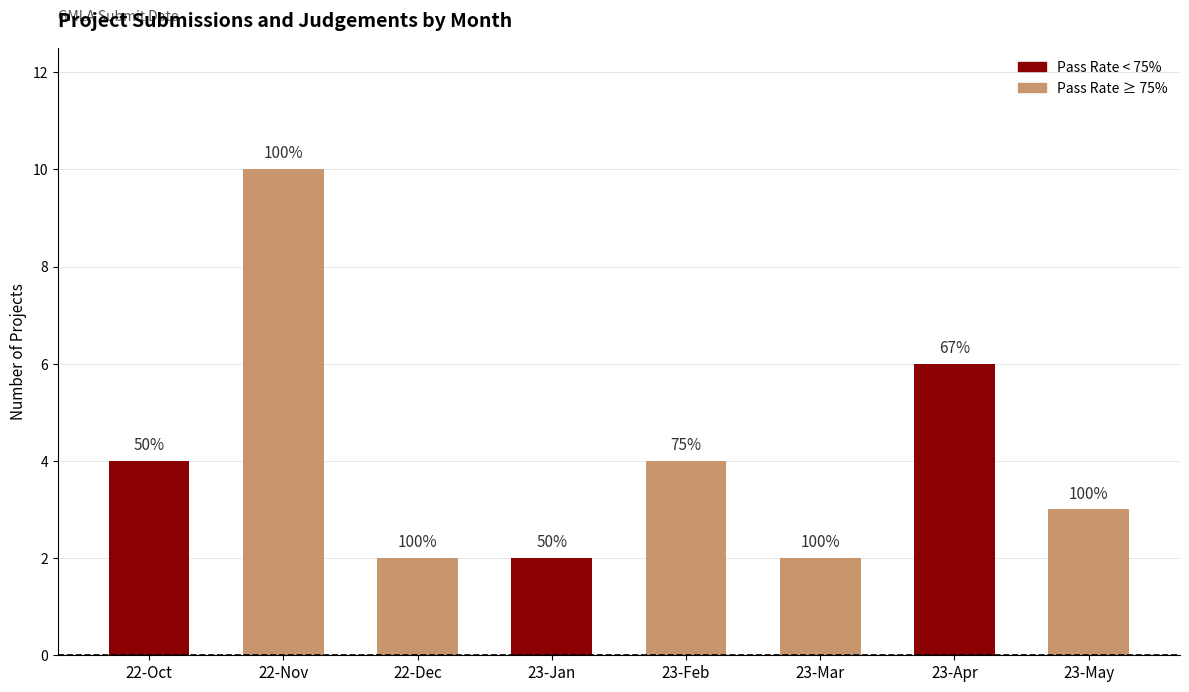

What is the label of the 5th bar from the right?

23-Jan